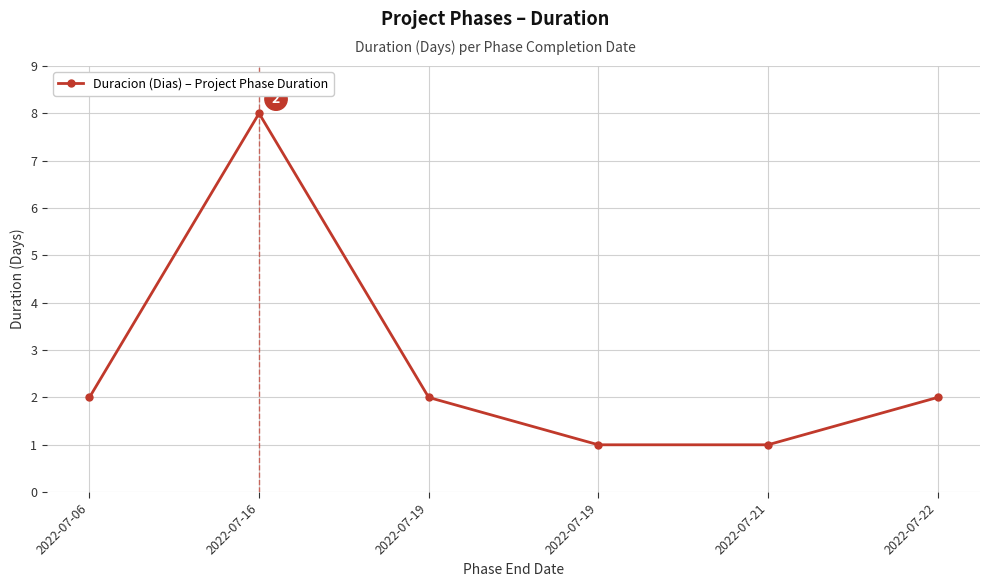

Does the chart have visible grid lines?

Yes